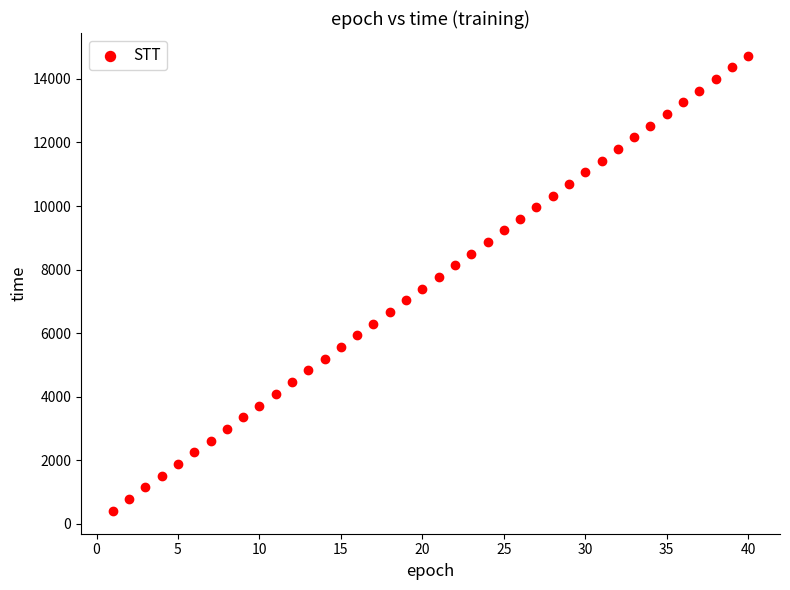

What is the range of X values (max minus min)?

39.0